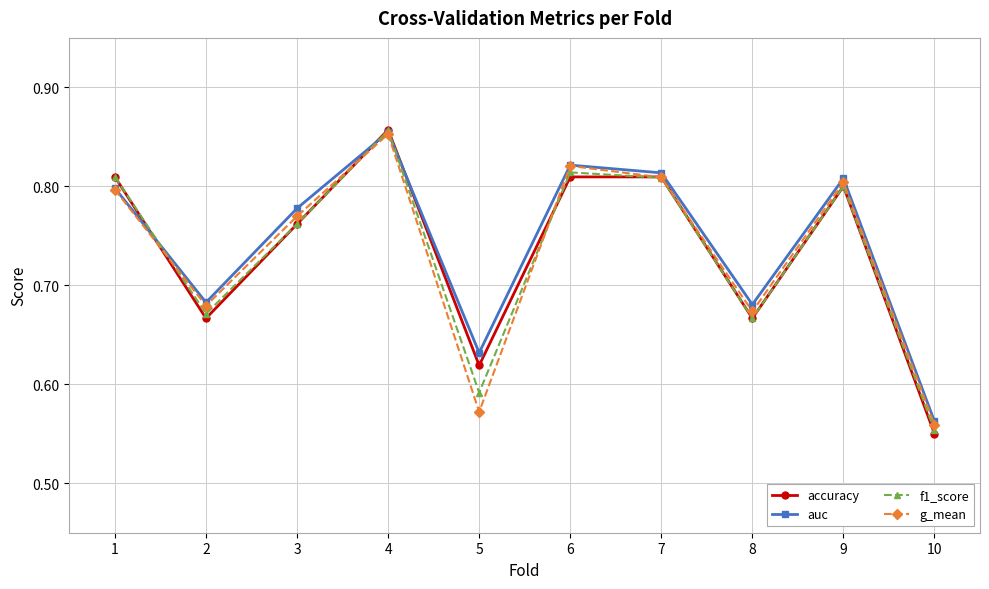

Where is auc nearest to the value 0?

10